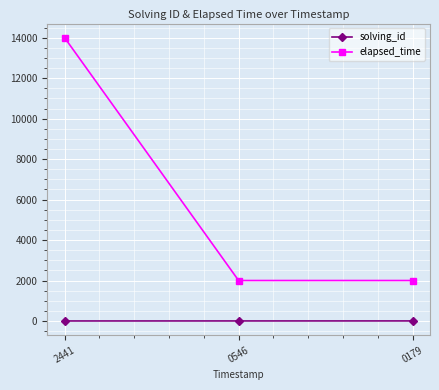

At how many categories does at least one series exceed 8191?

1